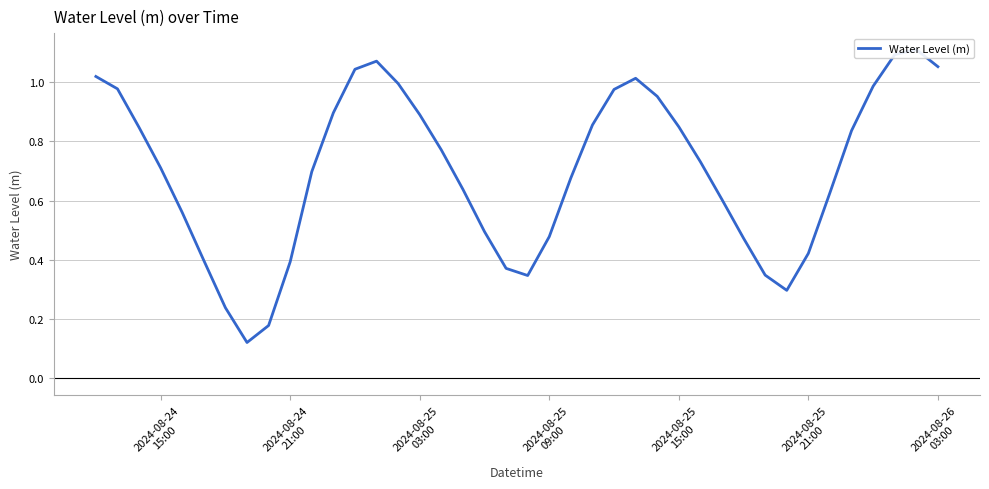

What is the difference between the second highest and minimum values?

1.0